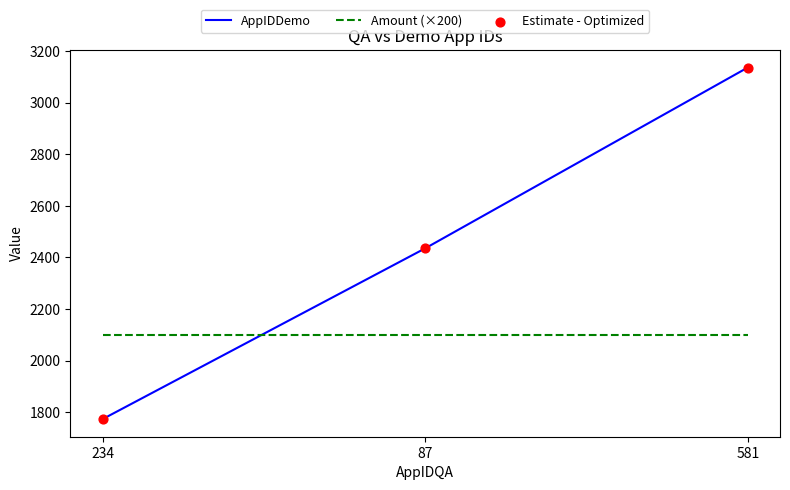

What is the sum of the AppIDDemo values at 87 and 581?

5571